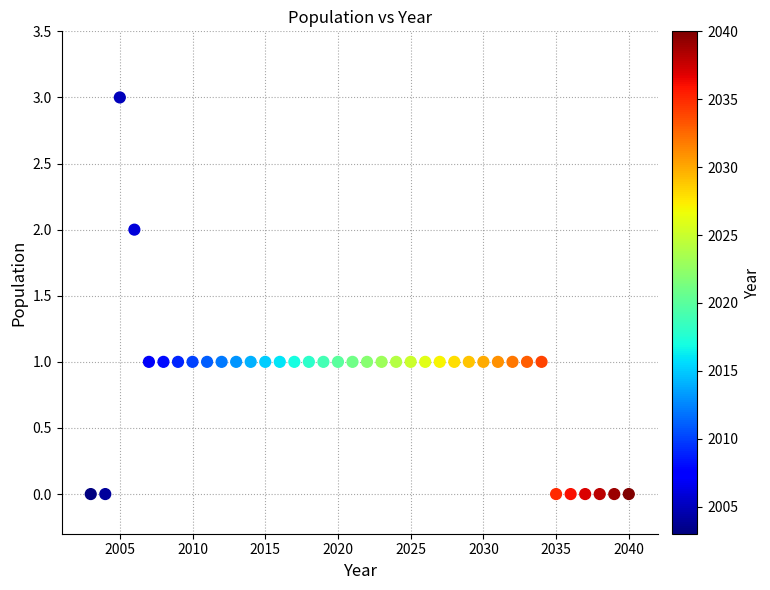

What is the range of Y values (max minus min)?

3